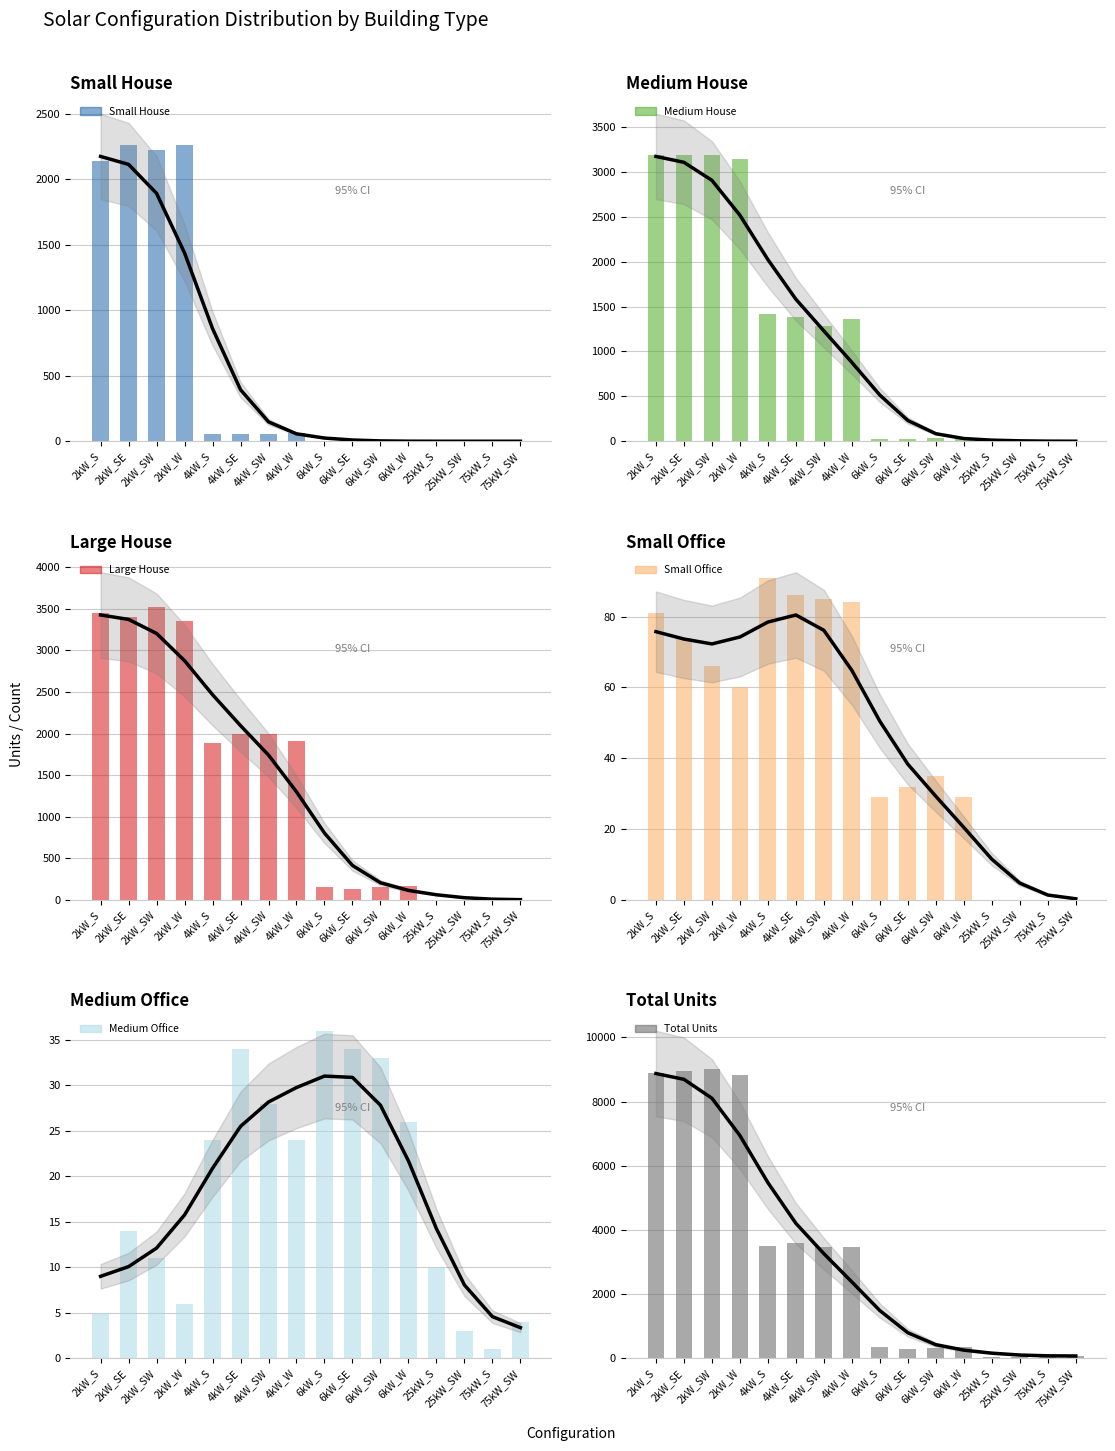

Which series has the largest total across all categories?

Total Units